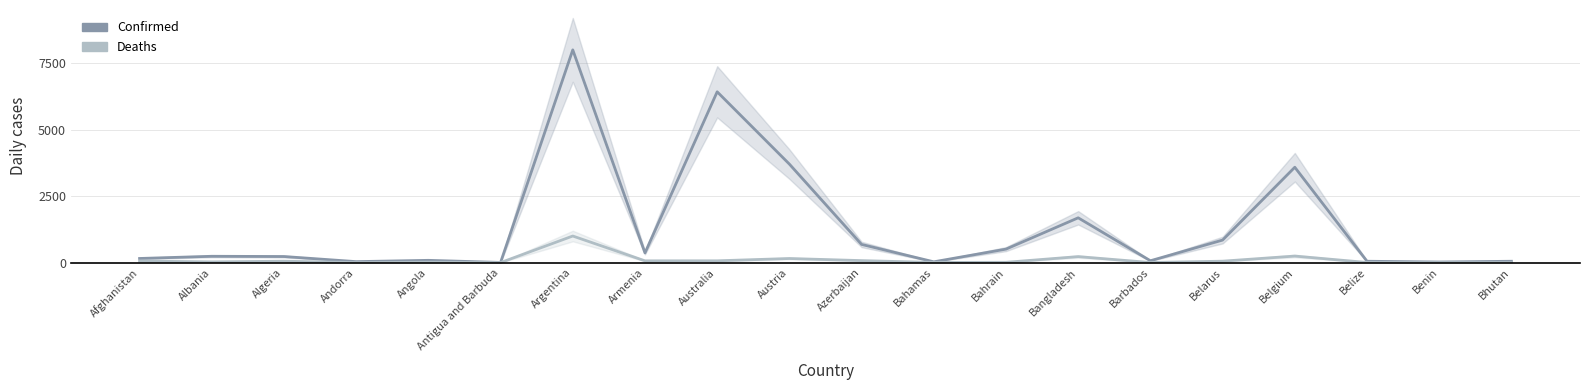

What is the greatest value displayed?

8000.0